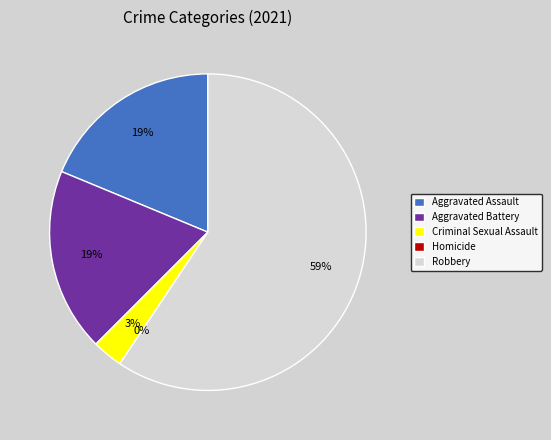

To the nearest percent, what is the combined percentage of Homicide and Aggravated Assault?

19%